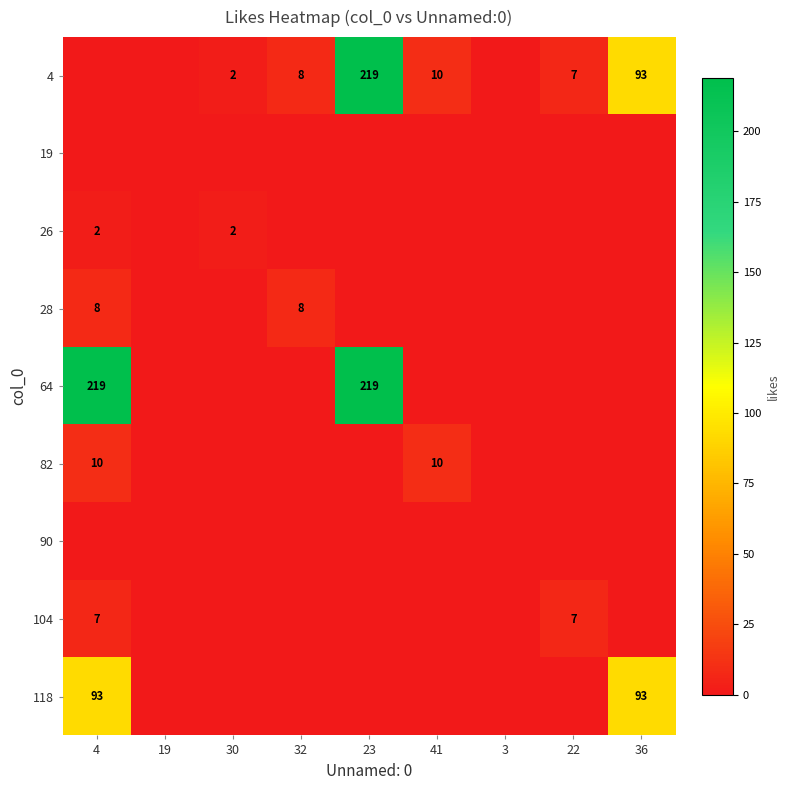

The 28 series shows 14 at 4. True or false?

False